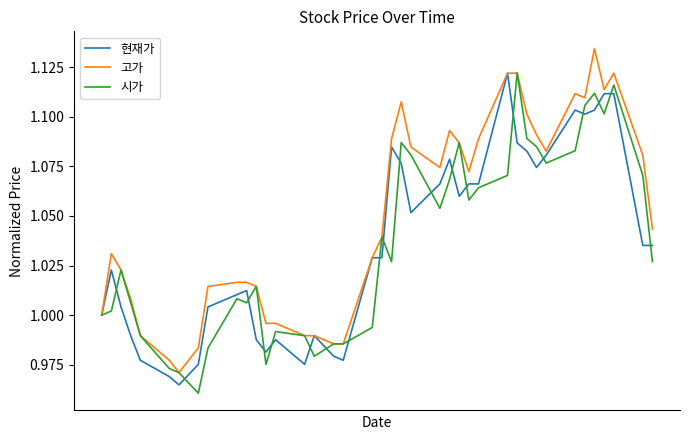

Does the chart have visible grid lines?

No